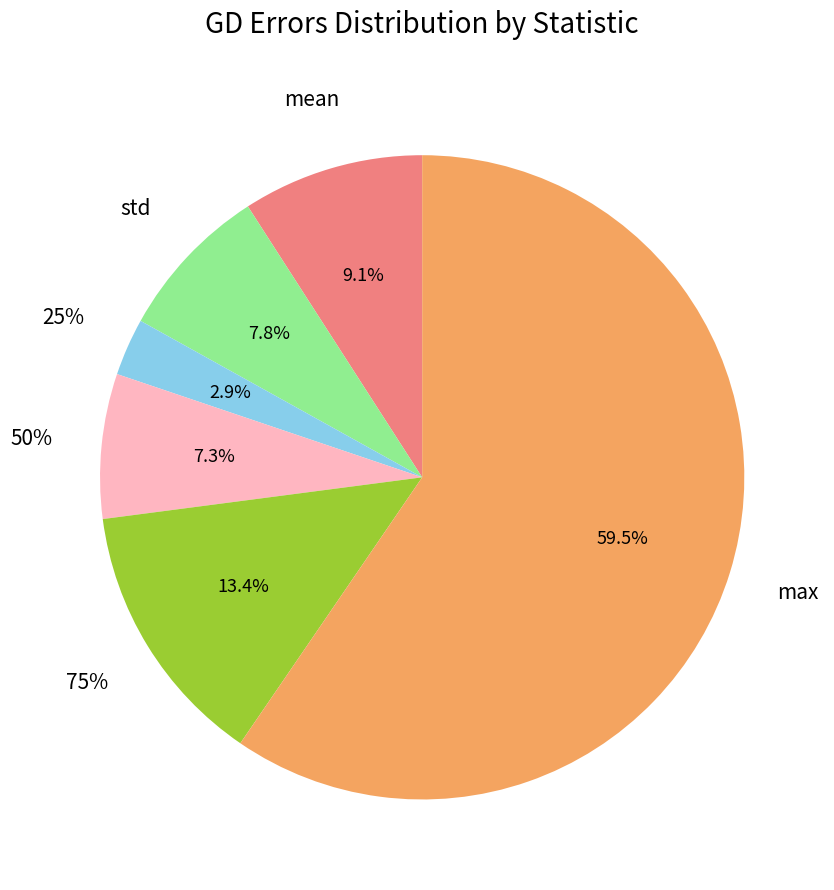

Is the sum of 75% and 25% greater than half?

No